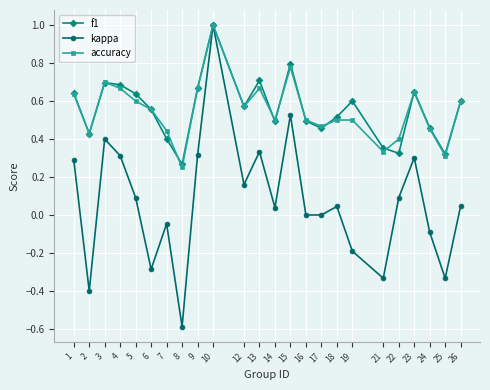

What value does the kappa series have at 10?

1.0